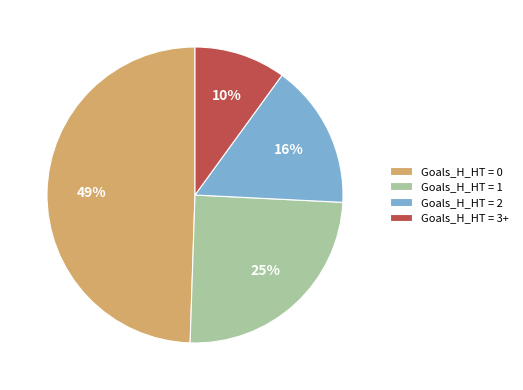

What is the ratio of the value at Goals_H_HT = 3+ to the value at Goals_H_HT = 0?

0.2